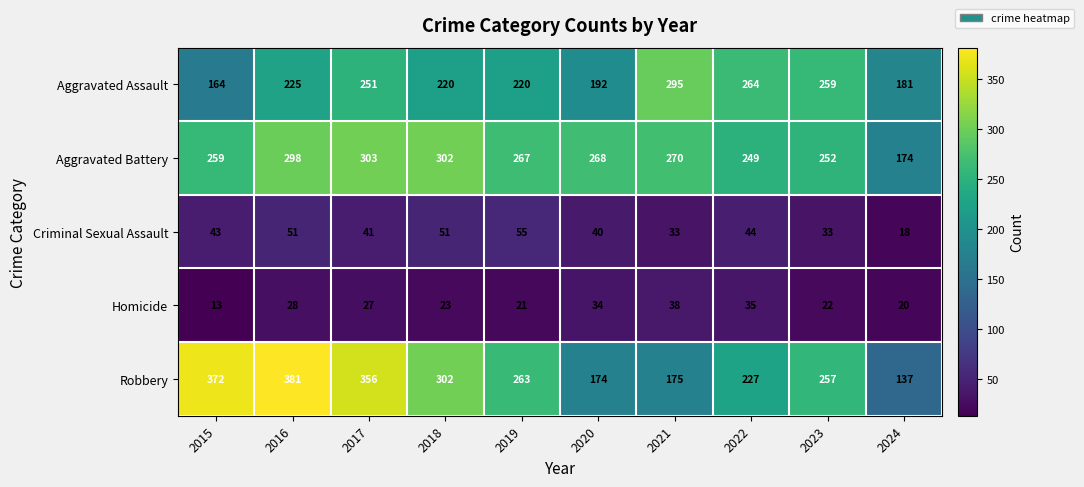

What value does the Aggravated Assault series have at 2017, to the nearest 10?

250